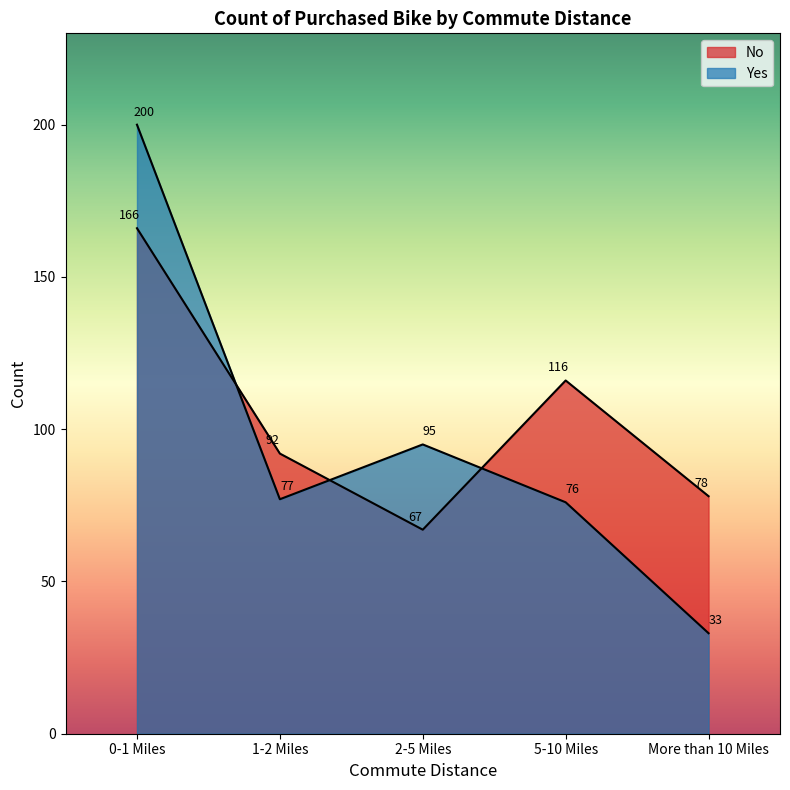

What are all the series names shown in the legend?

No, Yes